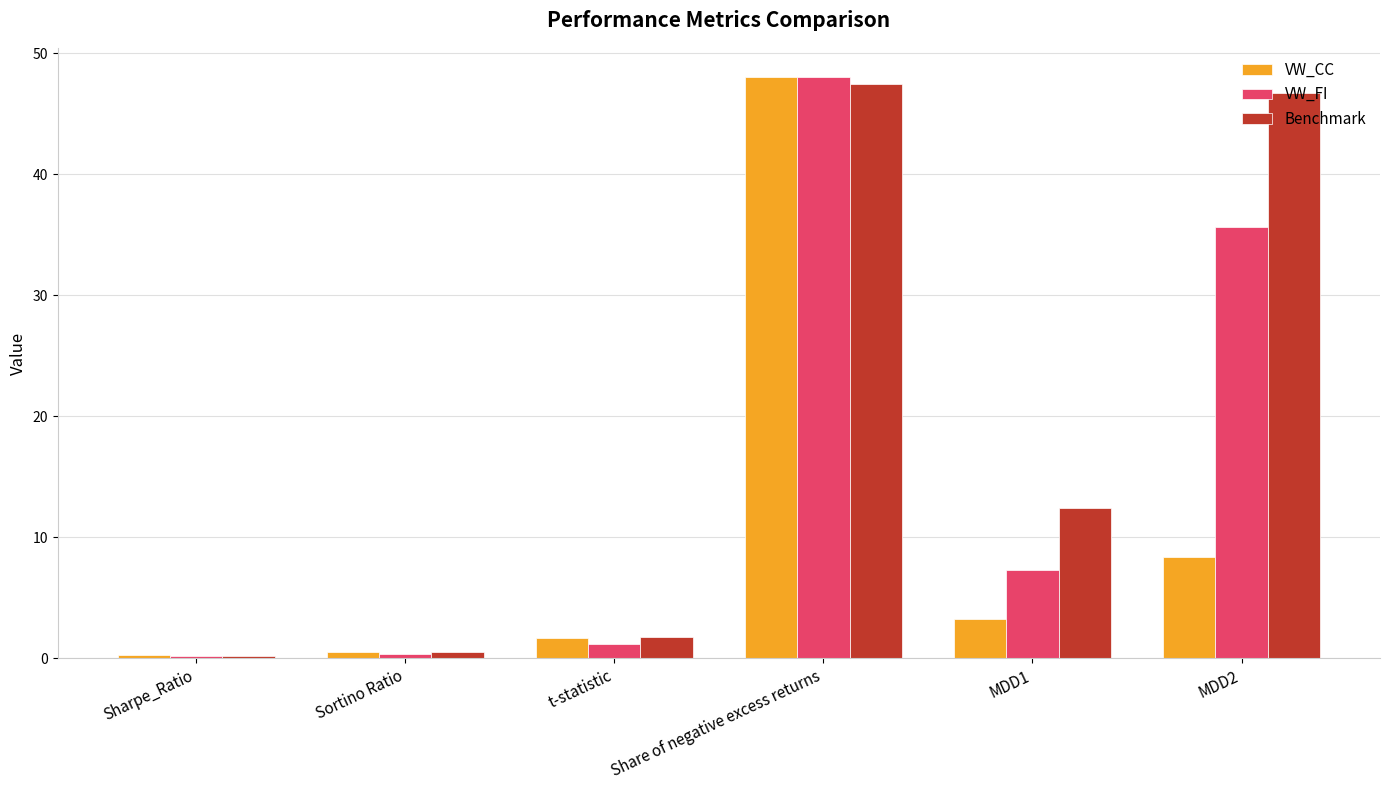

Which series has the largest range (max minus min)?

VW_FI